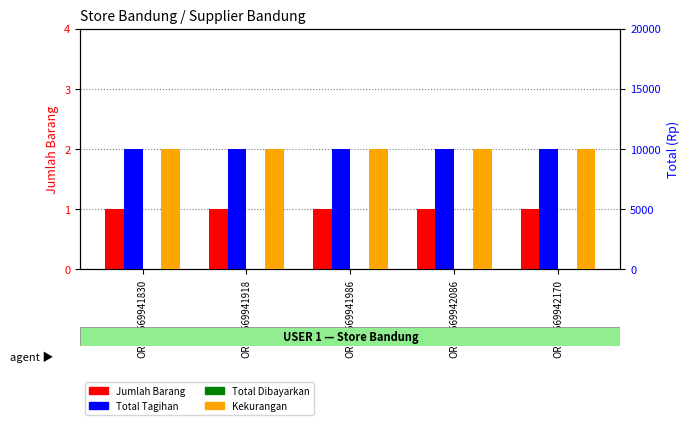

What is the average value of the Jumlah Barang series?

1